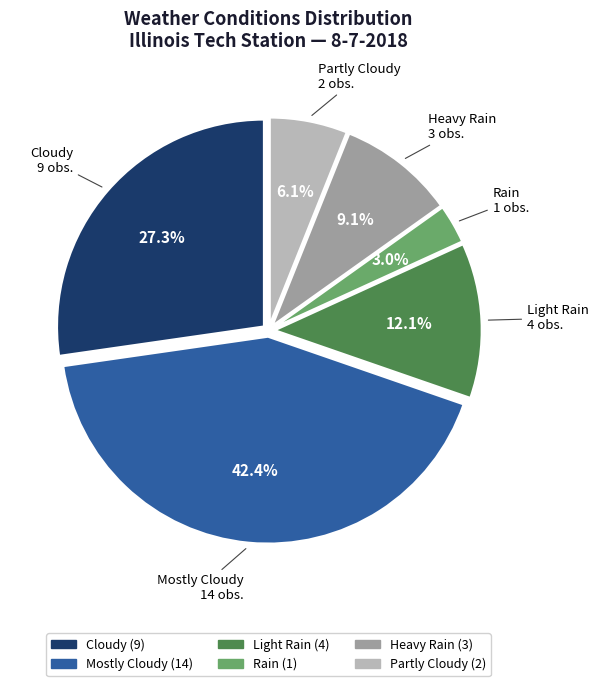

What portion of the pie excludes Rain?

97.0%